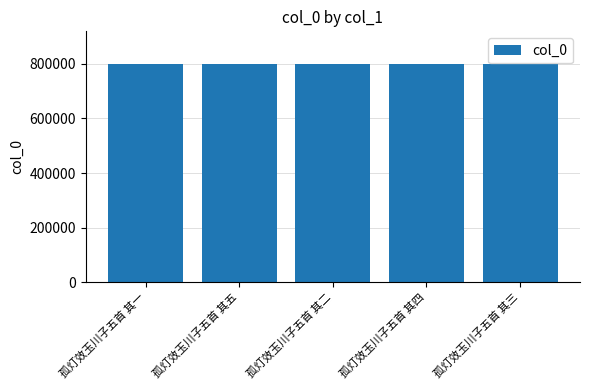

The value at 孤灯效玉川子五首 其一 is 799241. True or false?

True